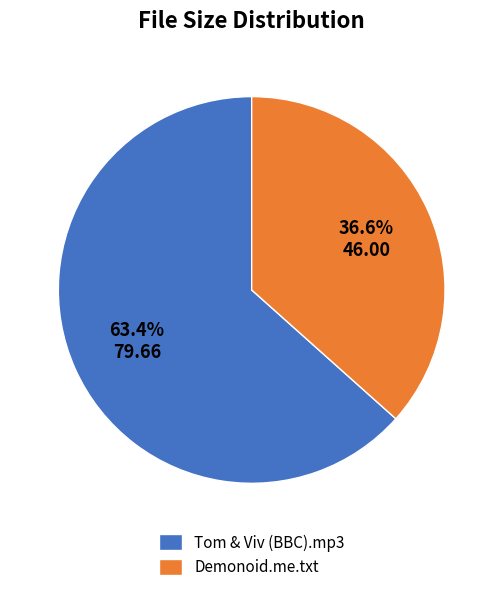

What portion of the pie excludes Demonoid.me.txt?

63.4%